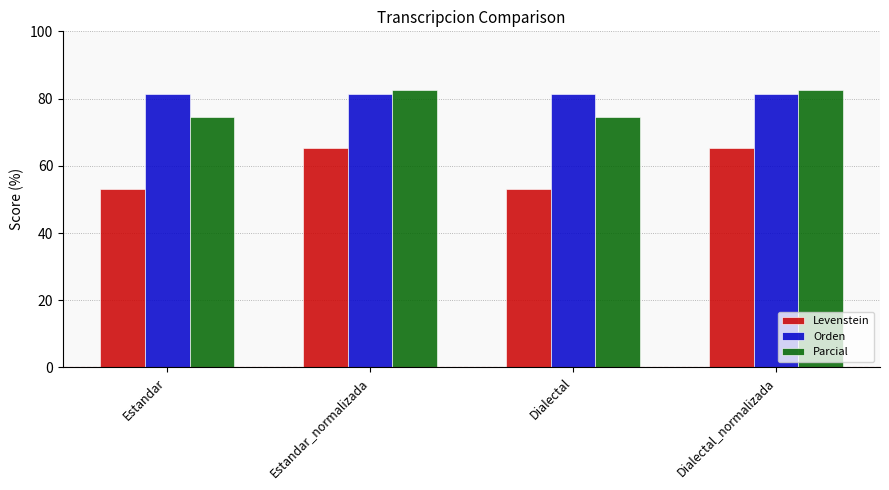

What is the total value across all series at Estandar?

208.9